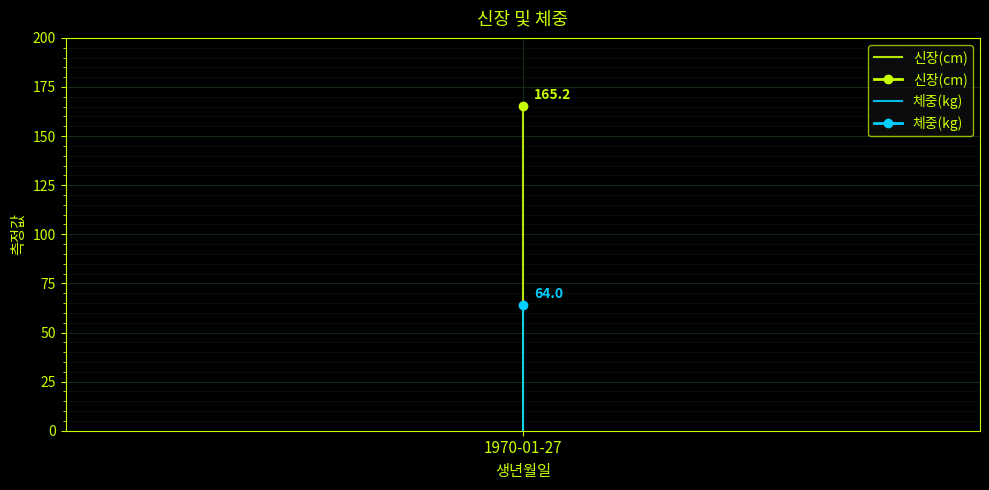

What is the maximum value shown in the chart?

165.2